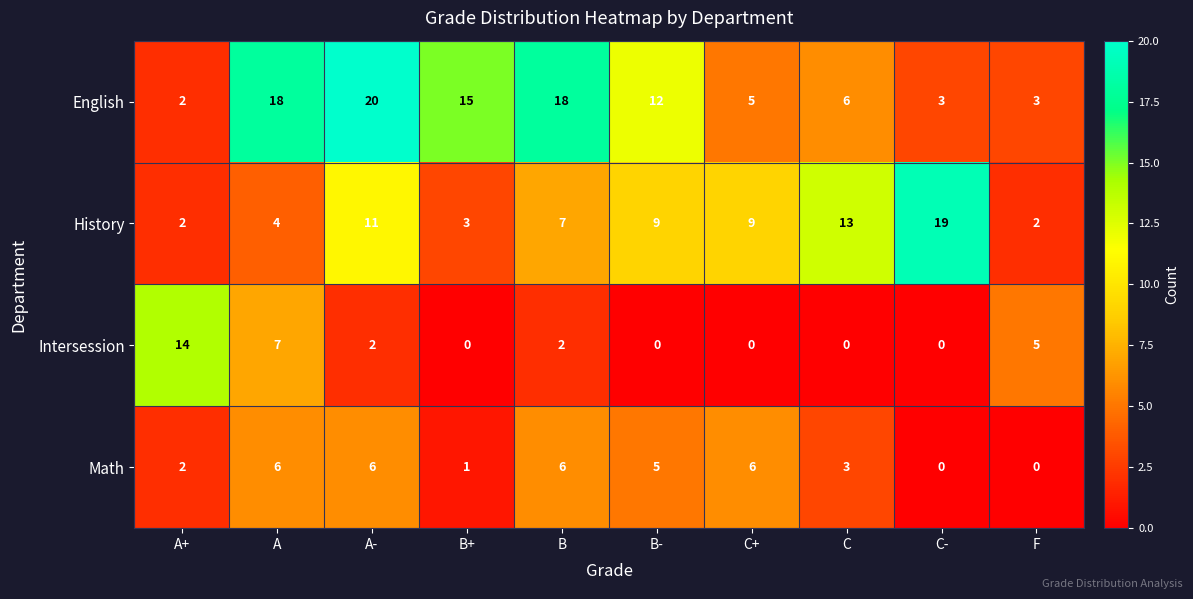

What is the total value across all series at C?

22